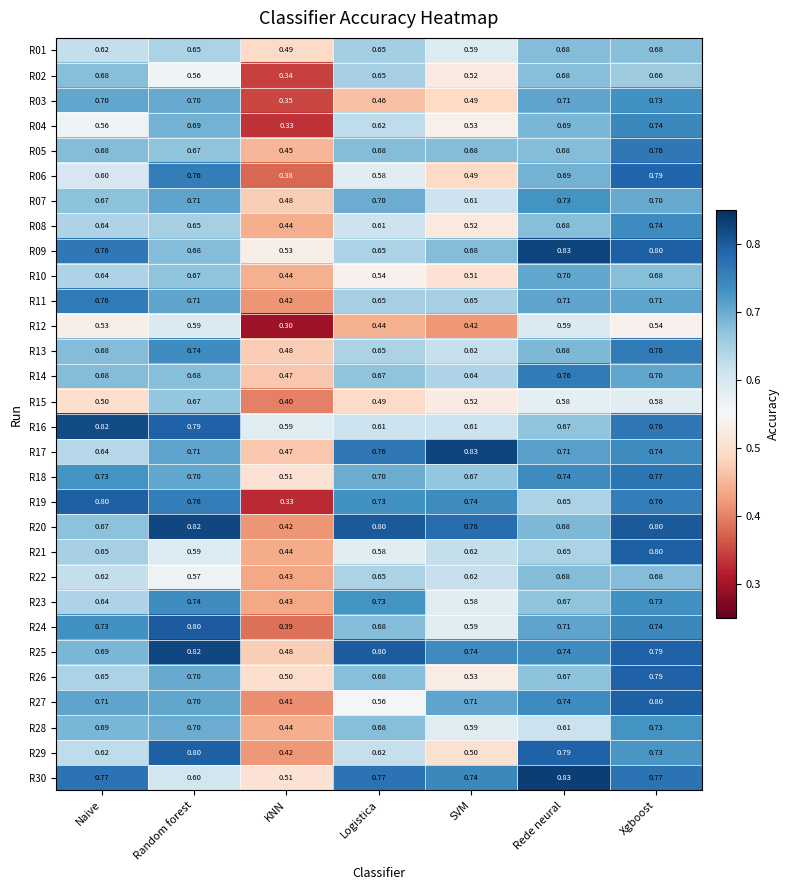

At which label does R30 reach its peak?

Rede neural